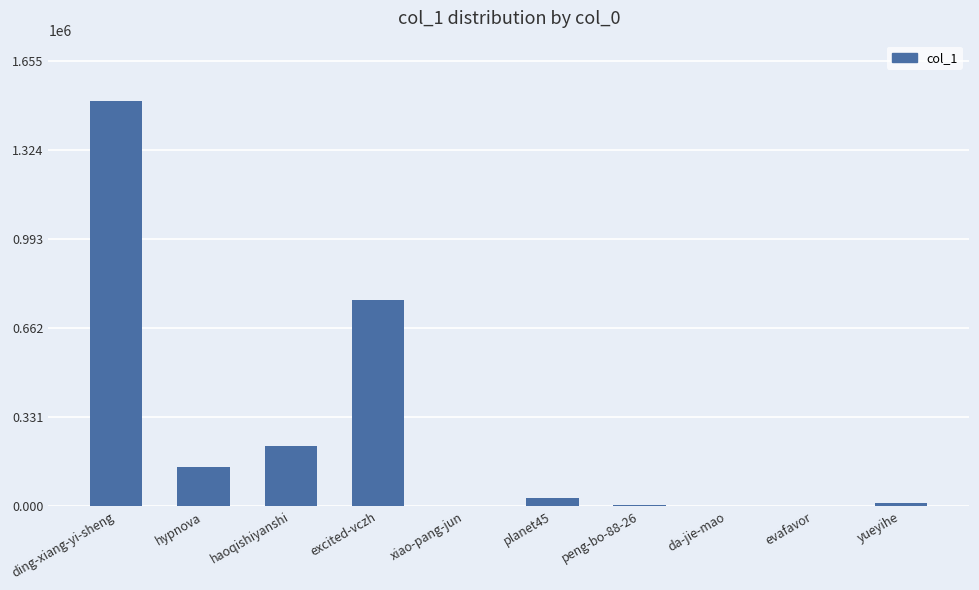

The value at haoqishiyanshi is 137936. True or false?

False